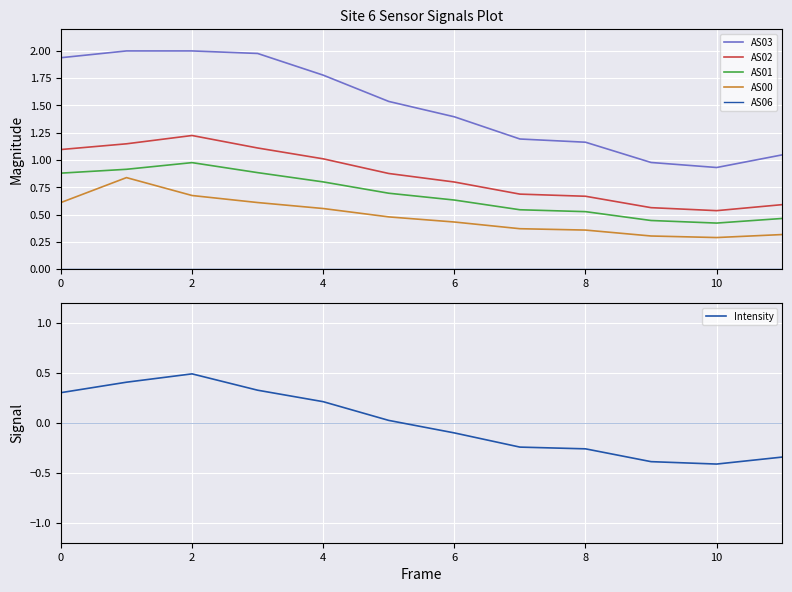

What is the smallest value displayed?

-0.4